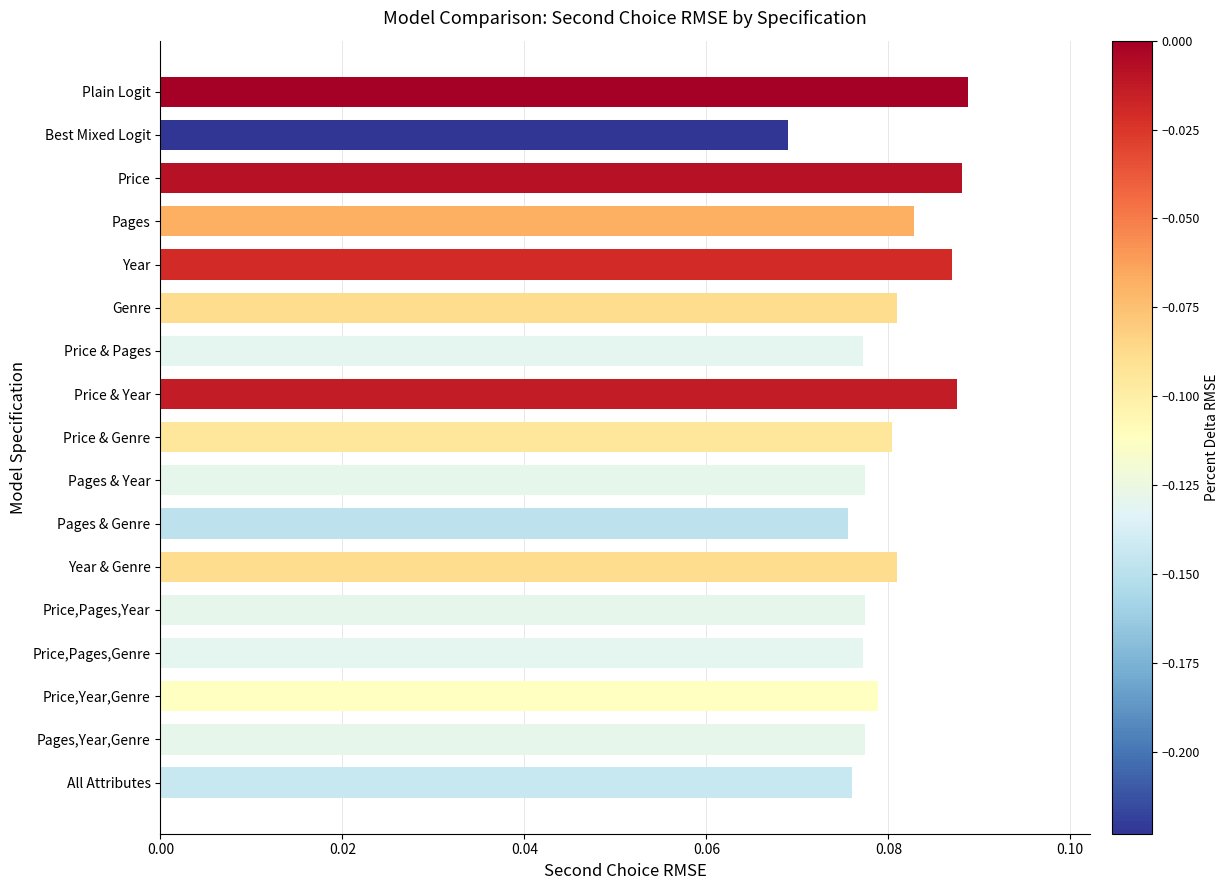

Between Pages & Genre and Price & Genre, which is larger?

Price & Genre